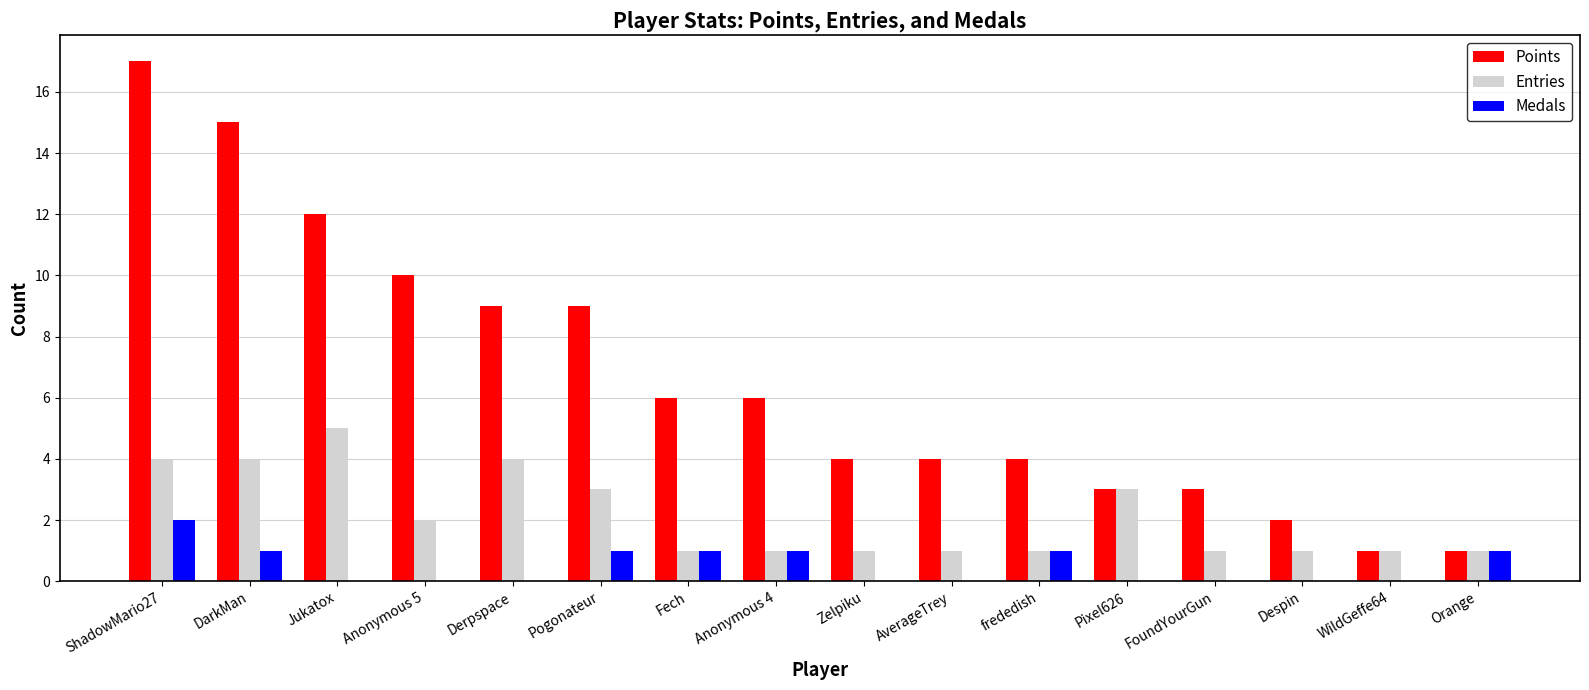

What is the sum of all Entries values?

34